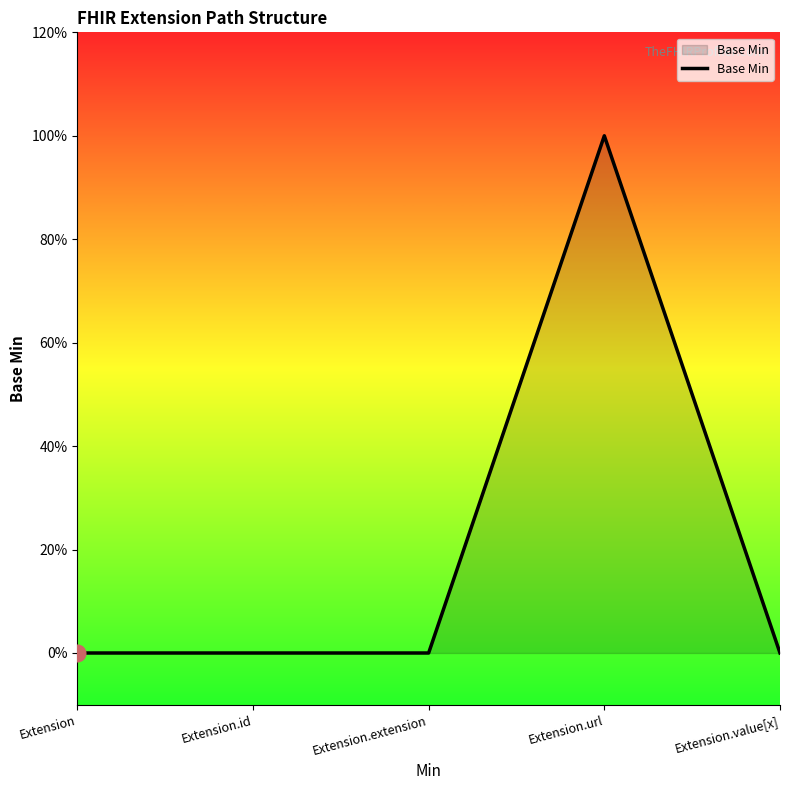

Does the chart have visible grid lines?

No